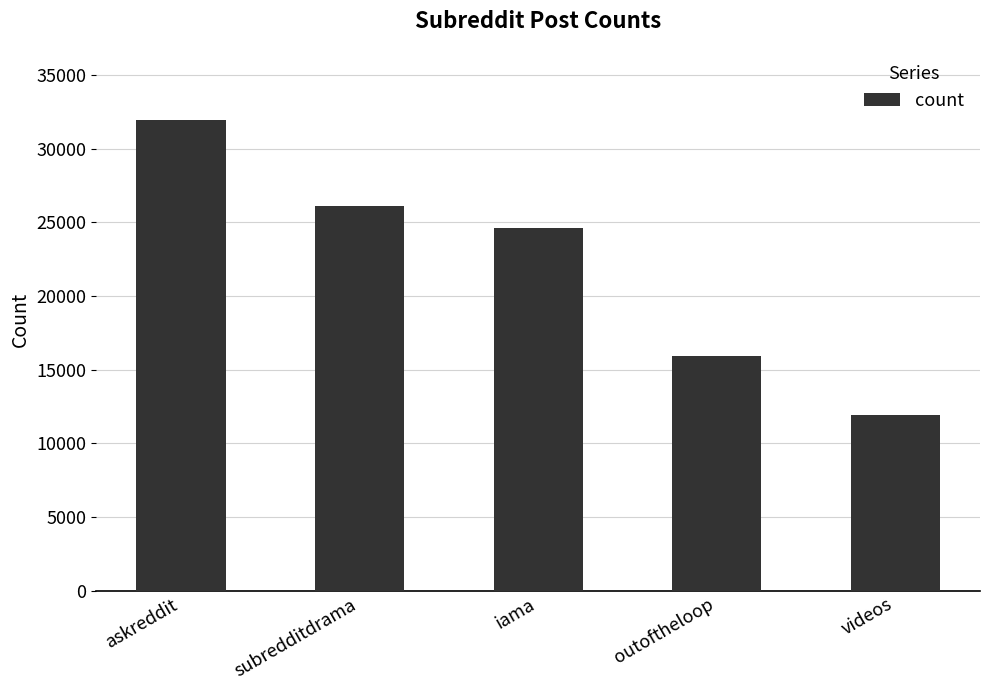

Rank the categories by value from highest to lowest.

askreddit, subredditdrama, iama, outoftheloop, videos